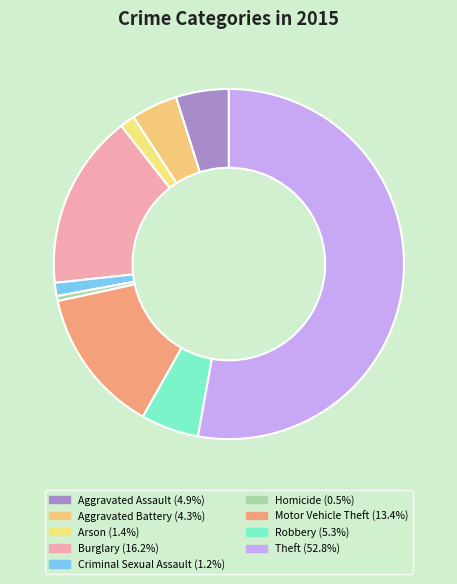

The Criminal Sexual Assault slice represents 11% of the pie. True or false?

False